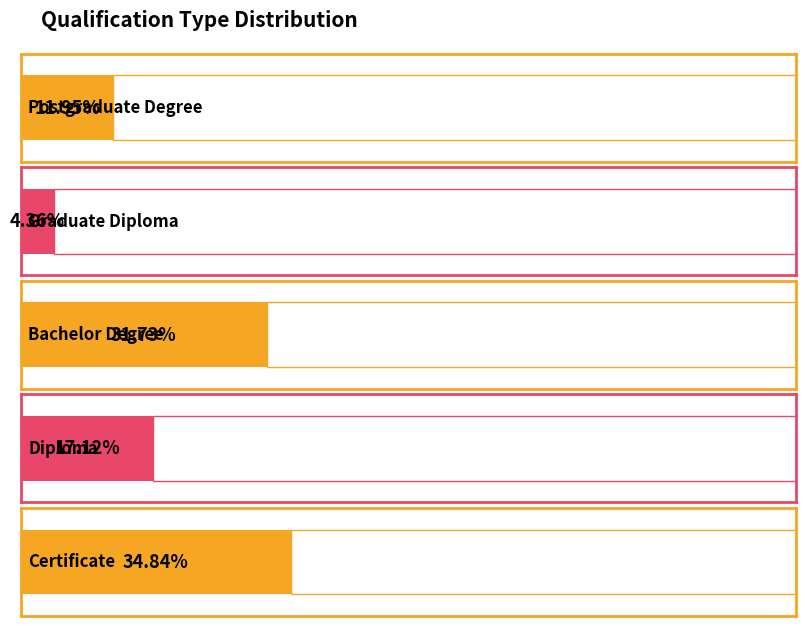

How many distinct data groups are displayed?

1